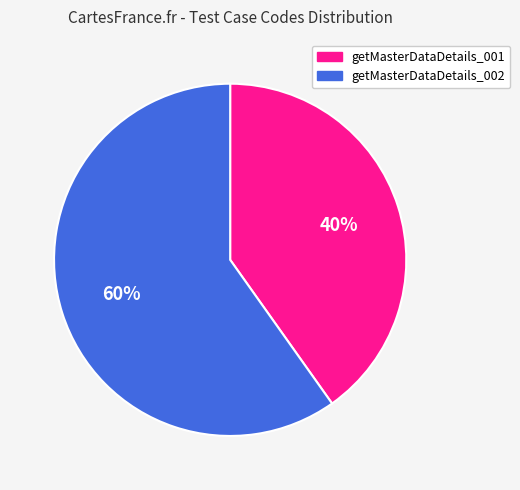

Rank the categories by value from lowest to highest.

getMasterDataDetails_001, getMasterDataDetails_002